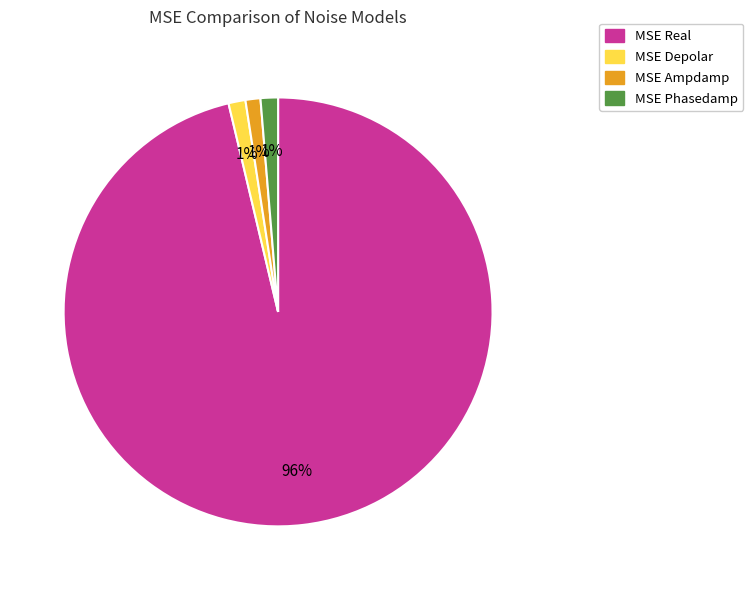

Which slice is the largest?

MSE Real